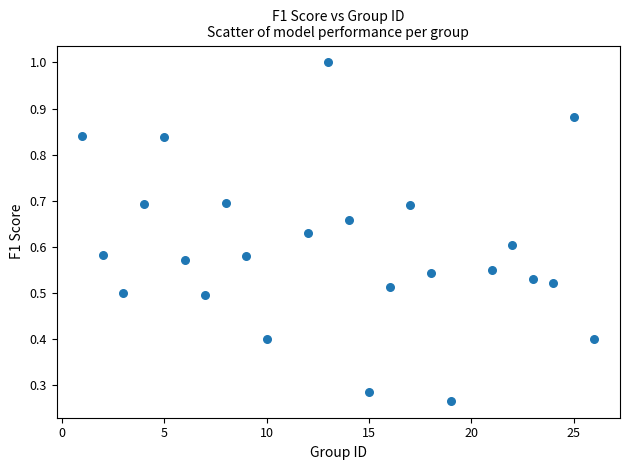

What is the range of X values (max minus min)?

25.0